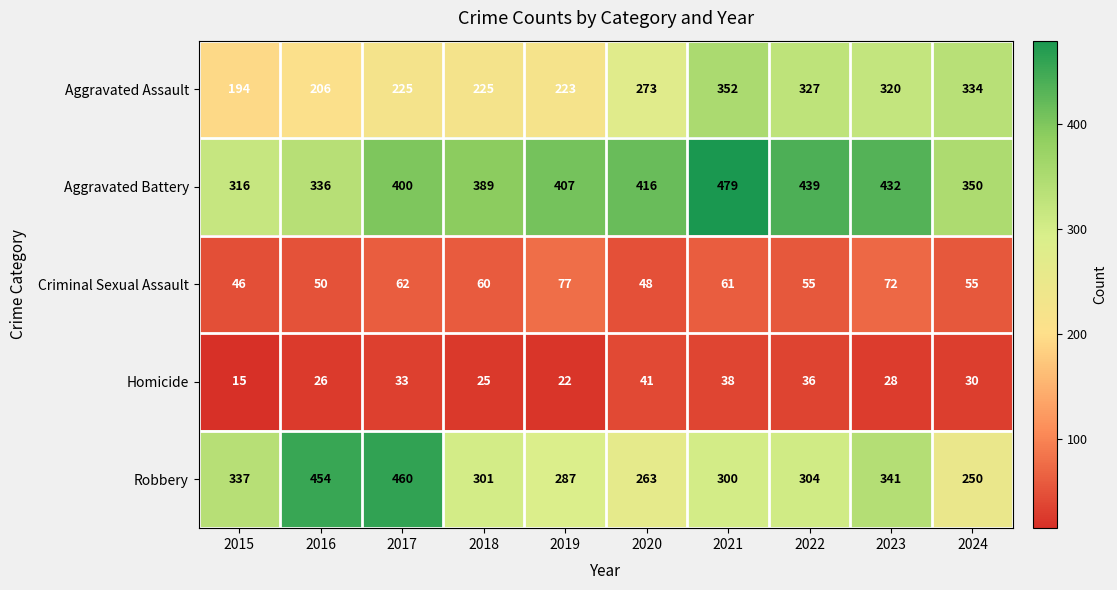

Count the number of data series in this chart.

5